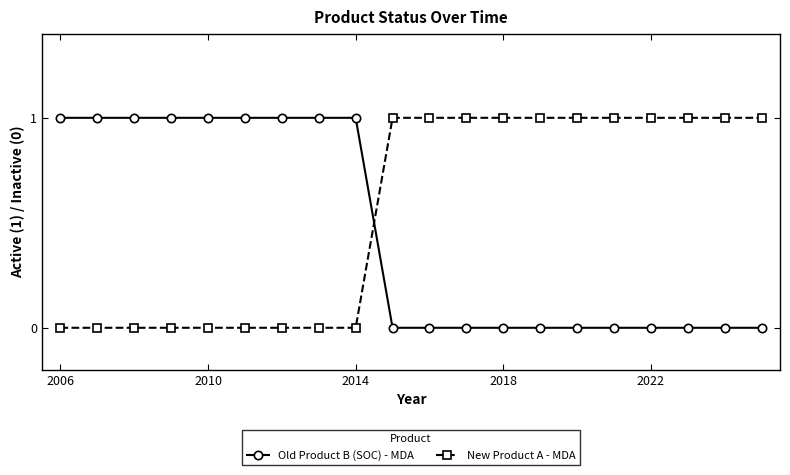

What is the sum of all New Product A - MDA values?

11